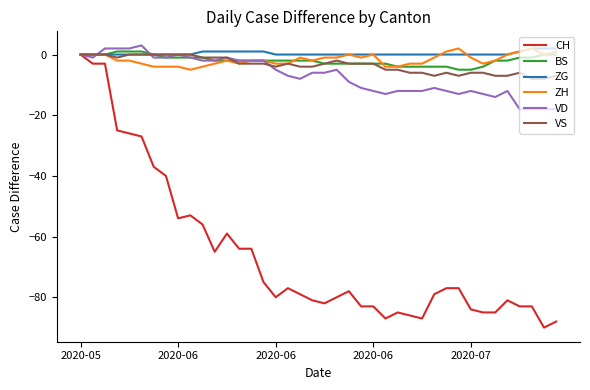

What are all the series names shown in the legend?

CH, BS, ZG, ZH, VD, VS